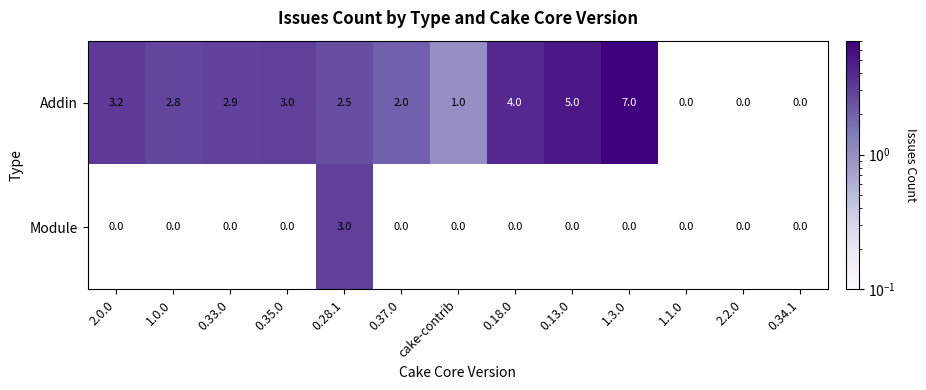

Count the number of categories in the chart.

13